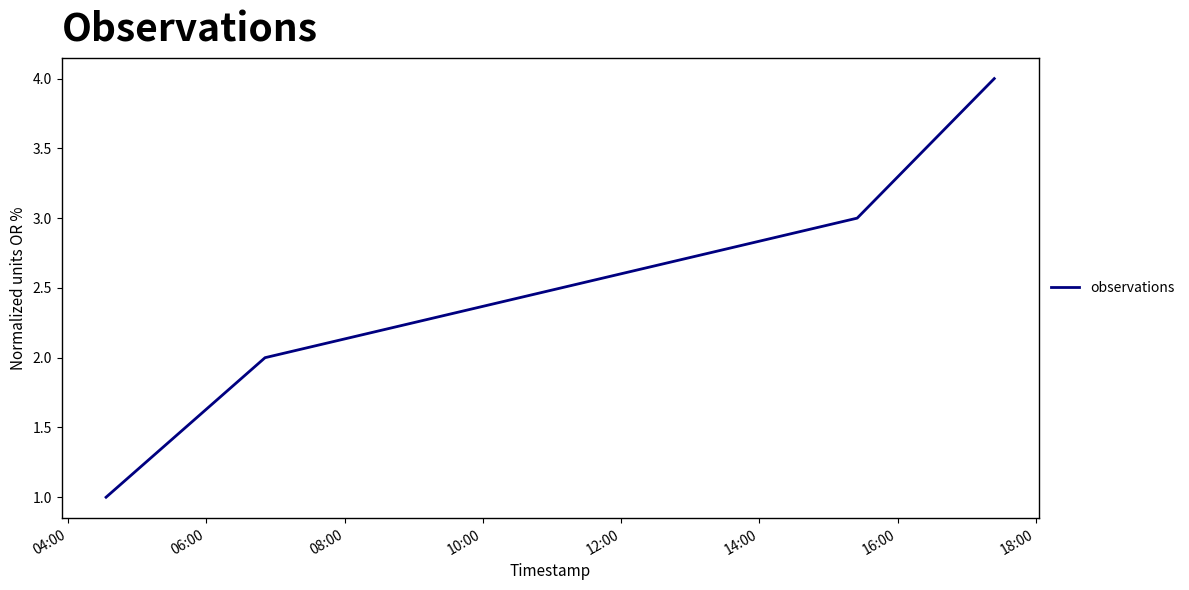

How many categories are shown in the chart?

4